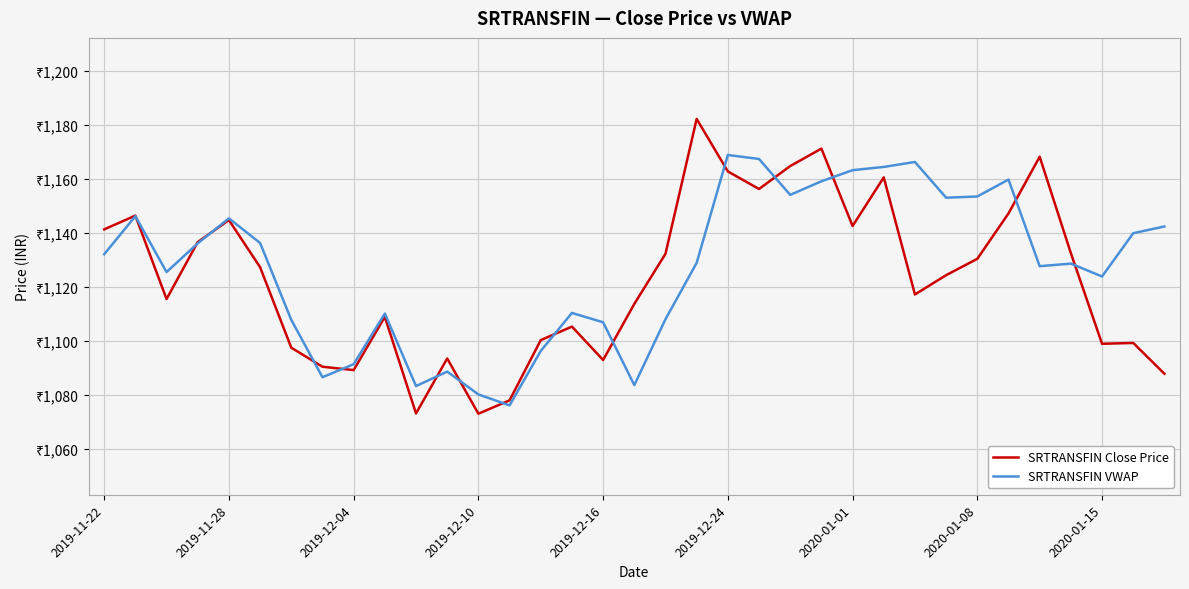

At which category is the sum across all series the highest?

2019-12-24